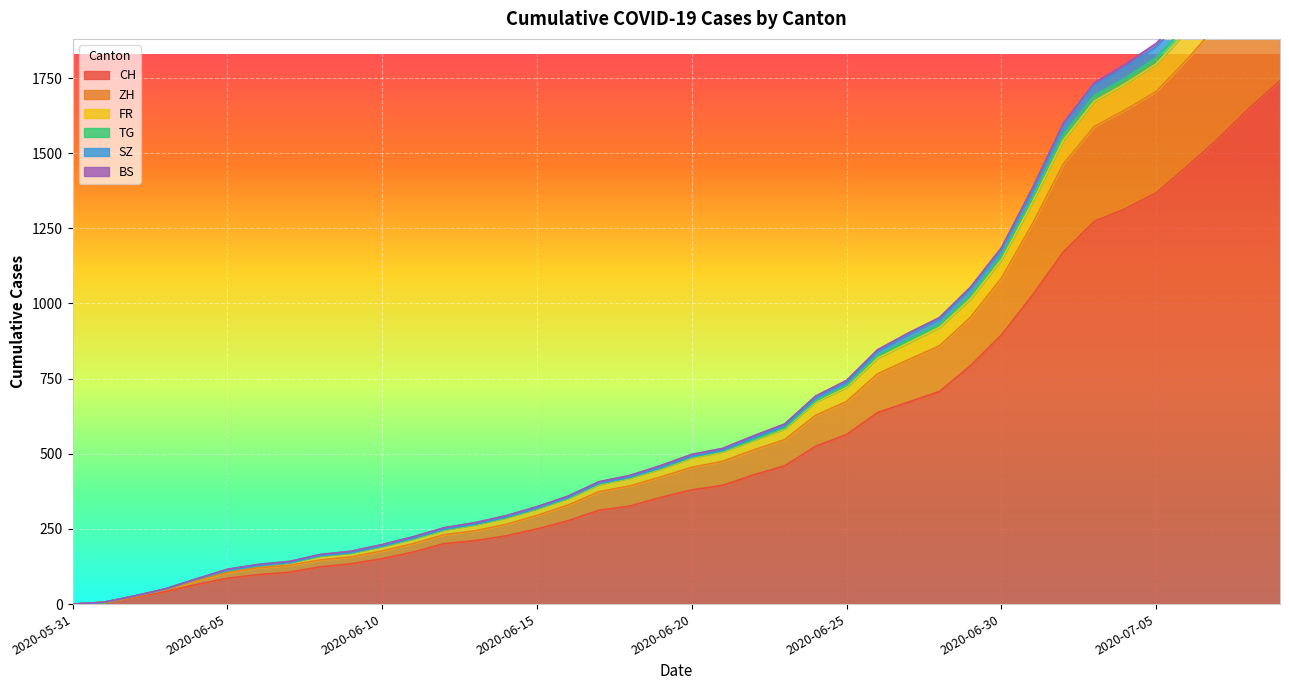

What is the label of the 29th point from the left?

2020-06-28